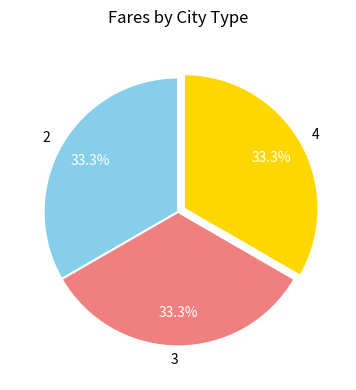

What is the total percentage of 4 and 3?

66.7%